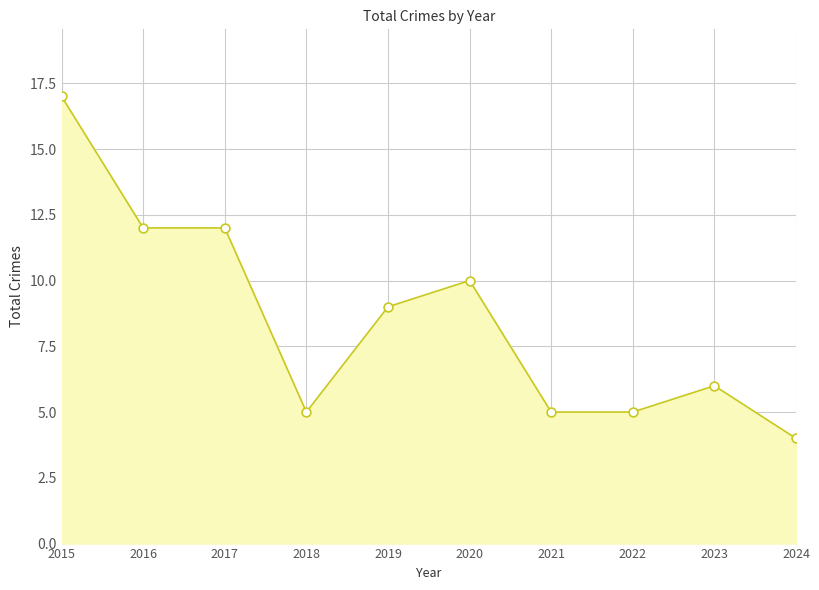

Between 2023 and 2024, which is larger?

2023